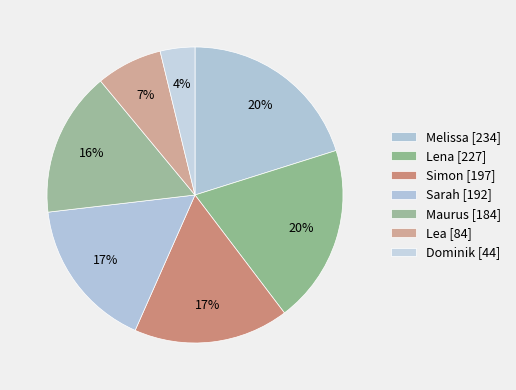

To the nearest percent, what portion does Lea represent?

7%